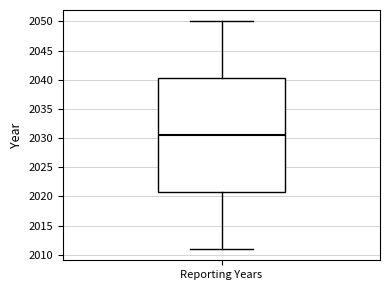

Transcribe this box plot: give where the median line is, the range the box spans, and where the two whiskers end, as read against the y-axis. The values are not printed on the chart, so give them approximately, as read against the axis.

median 2030.5, box 2021.0 to 2040.5, whiskers 2011.0 to 2050.0